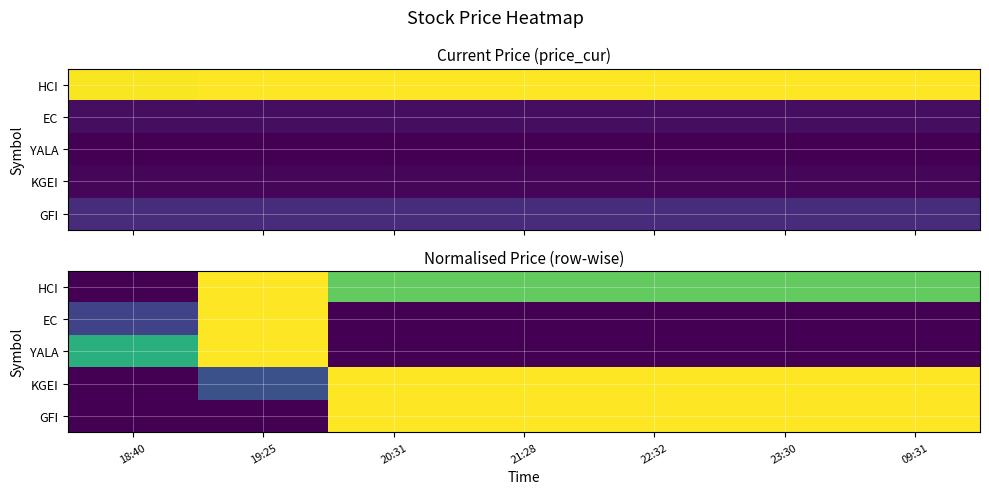

The value of GFI at 23:30 is 1.4. True or false?

False